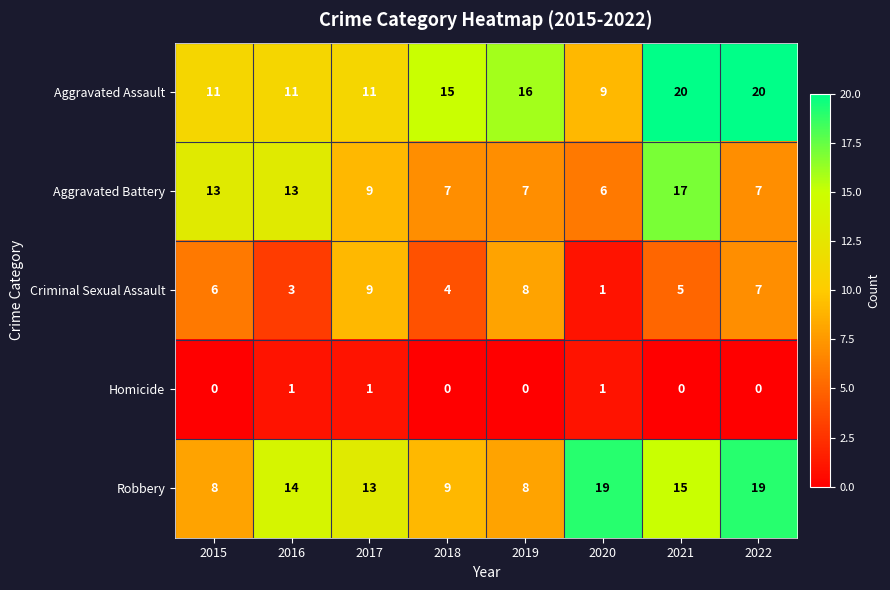

At which label is Criminal Sexual Assault closest to 5?

2021